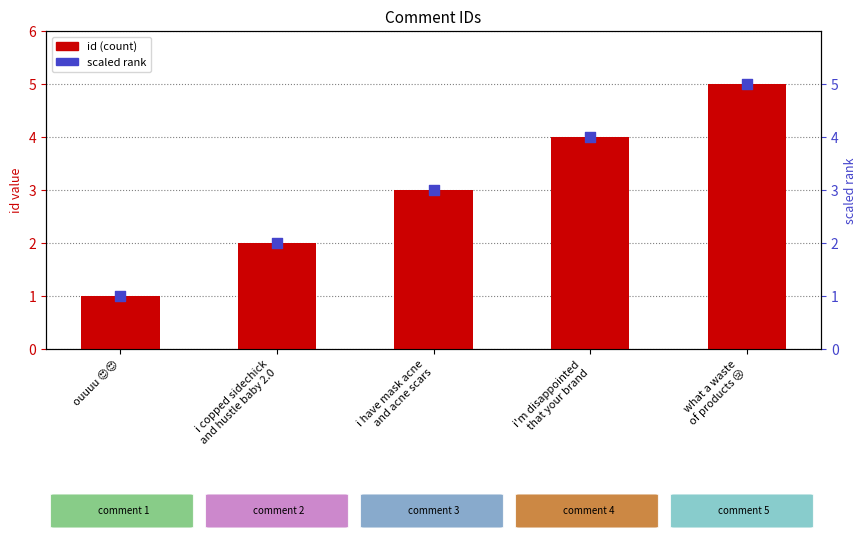

Which series reaches the minimum Y coordinate?

id (count)